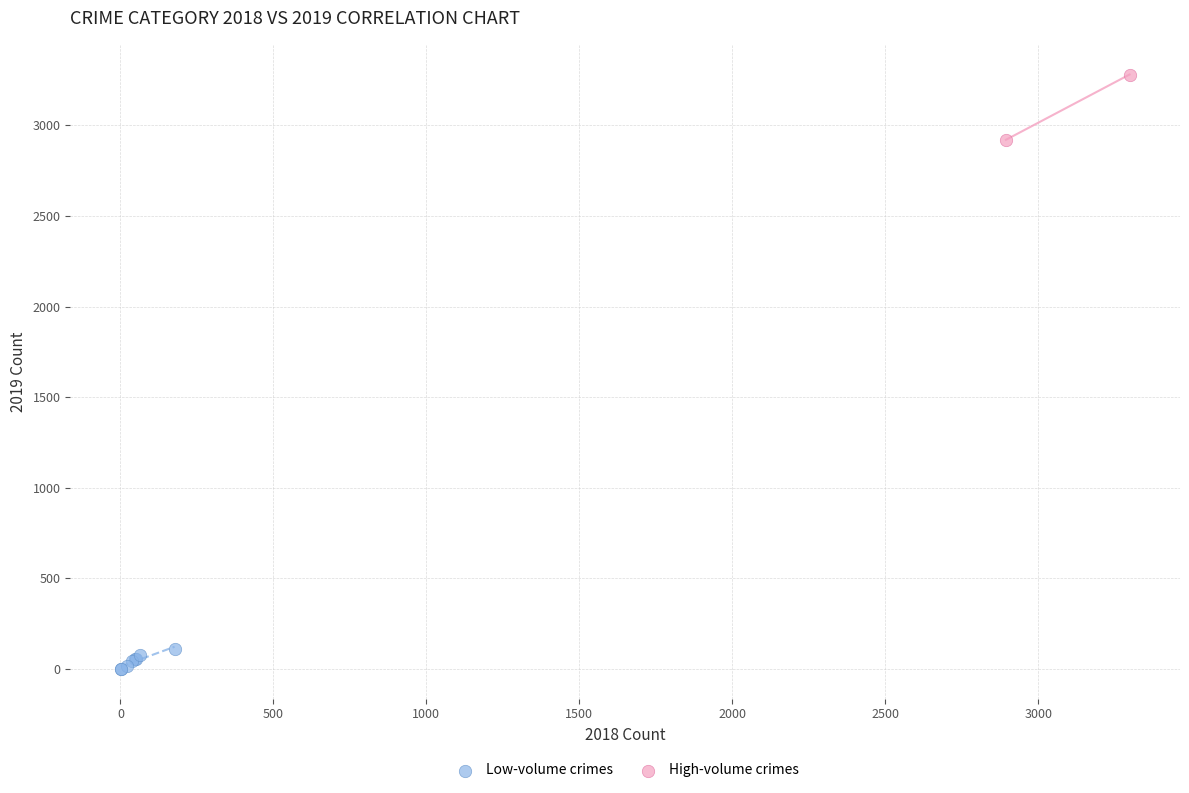

Which series has the widest spread of Y values?

High-volume crimes